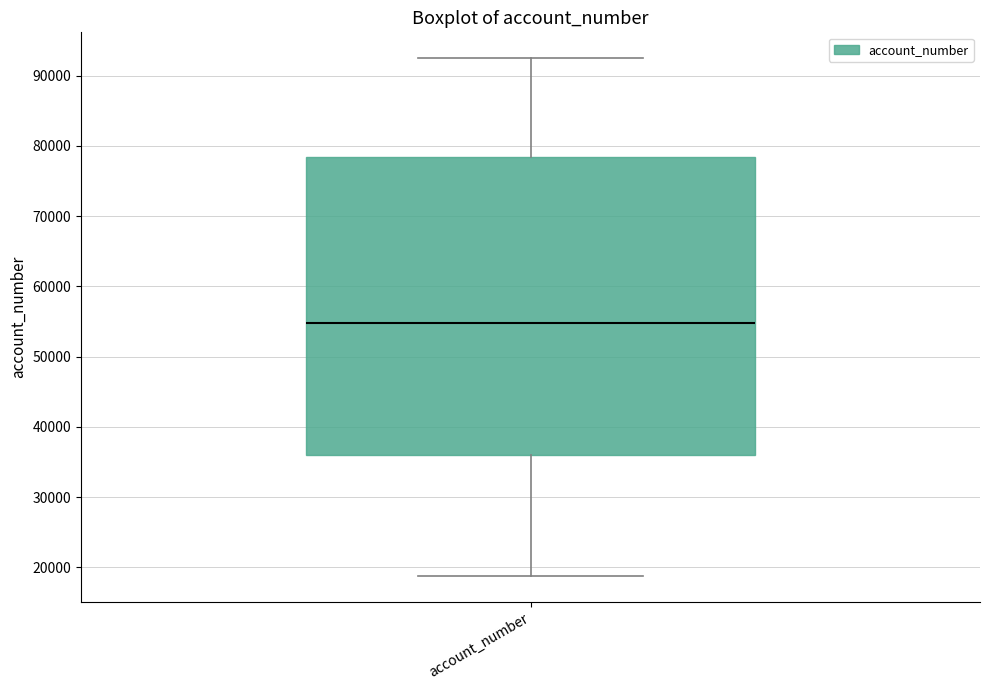

Where is the lower edge of the box for account_number on the y-axis? The values are not printed on the chart, so give them approximately, as read against the axis.

36000